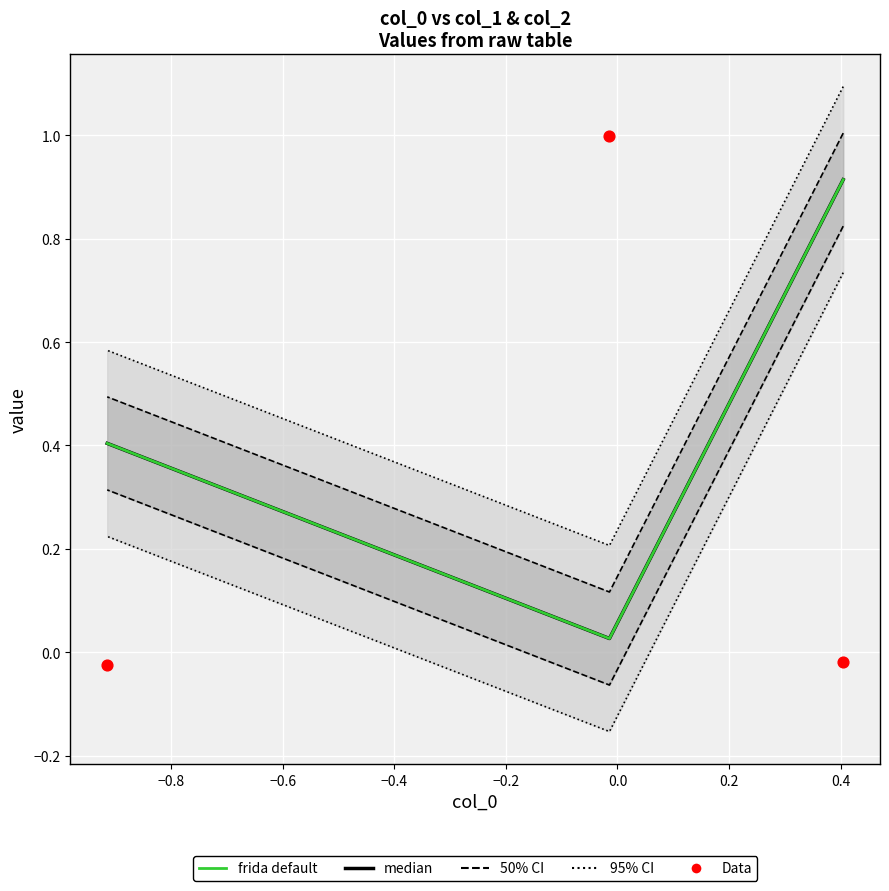

Which series contains the highest Y value?

Data